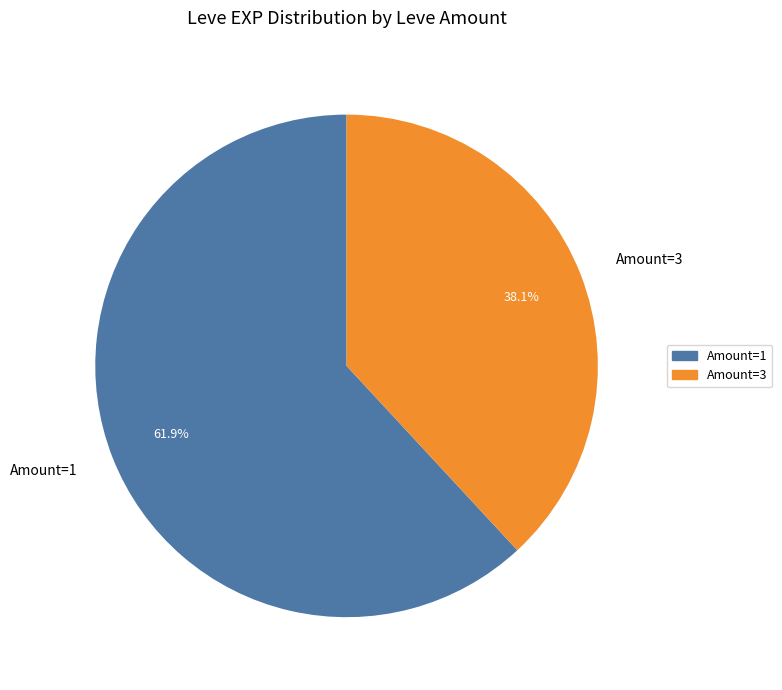

What percentage do Amount=1 and Amount=3 together represent?

100.0%